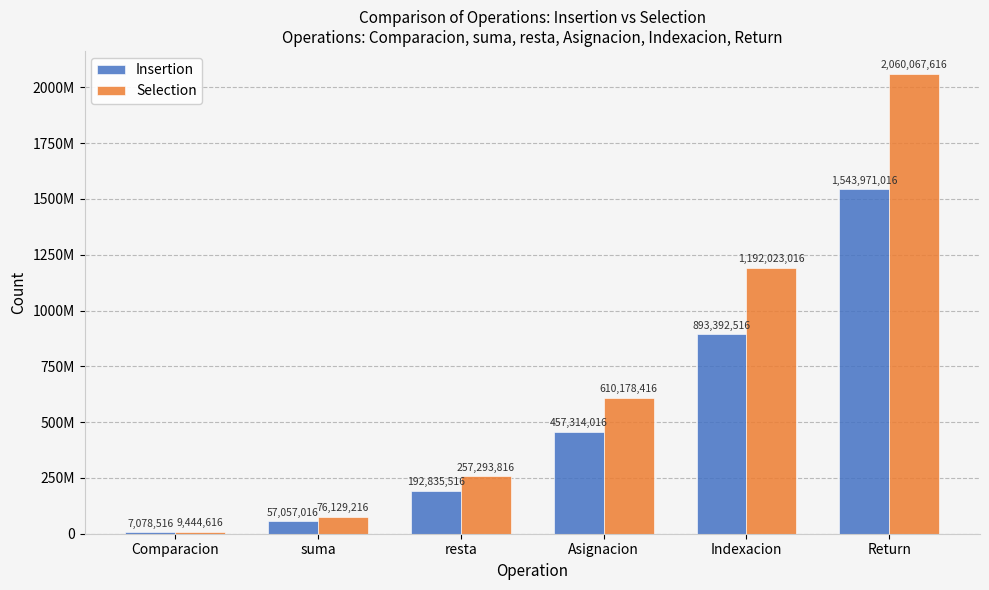

Reading left to right, what are all the values shown in this chart?

Insertion: 7078516	57057016	192835516	457314016	893392516	1543971016
Selection: 9444616	76129216	257293816	610178416	1192023016	2060067616